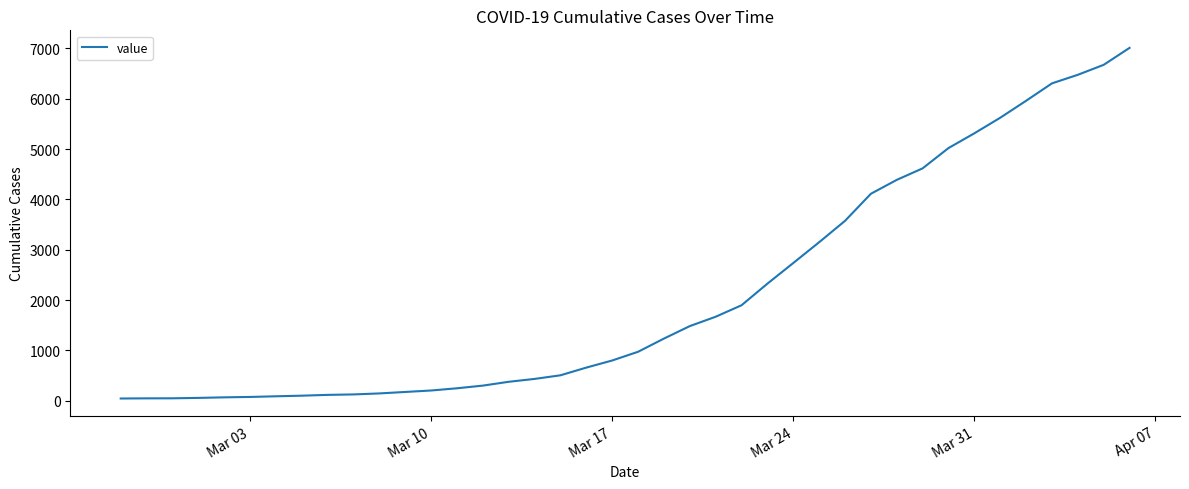

How many distinct data groups are displayed?

1